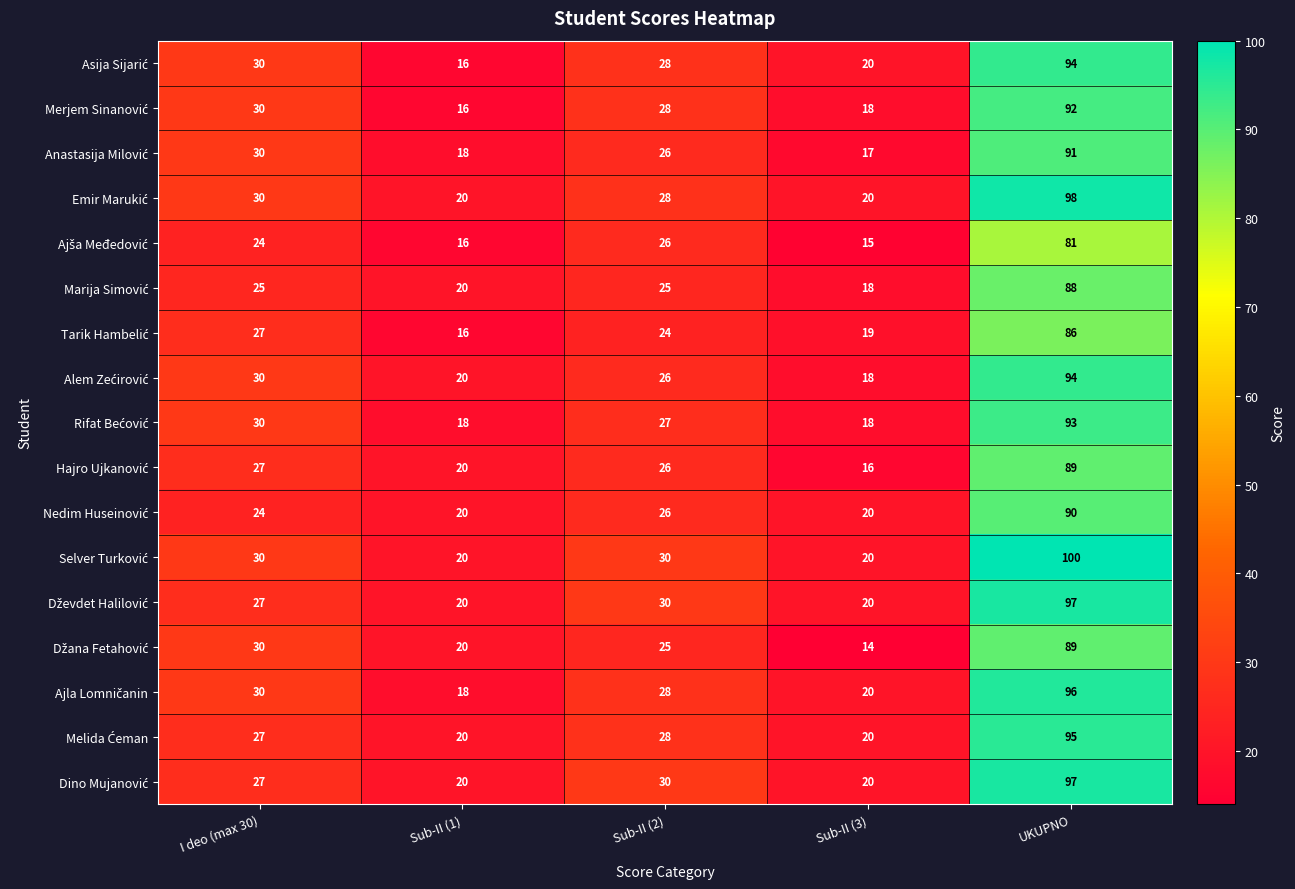

At which category is the sum across all series the highest?

UKUPNO